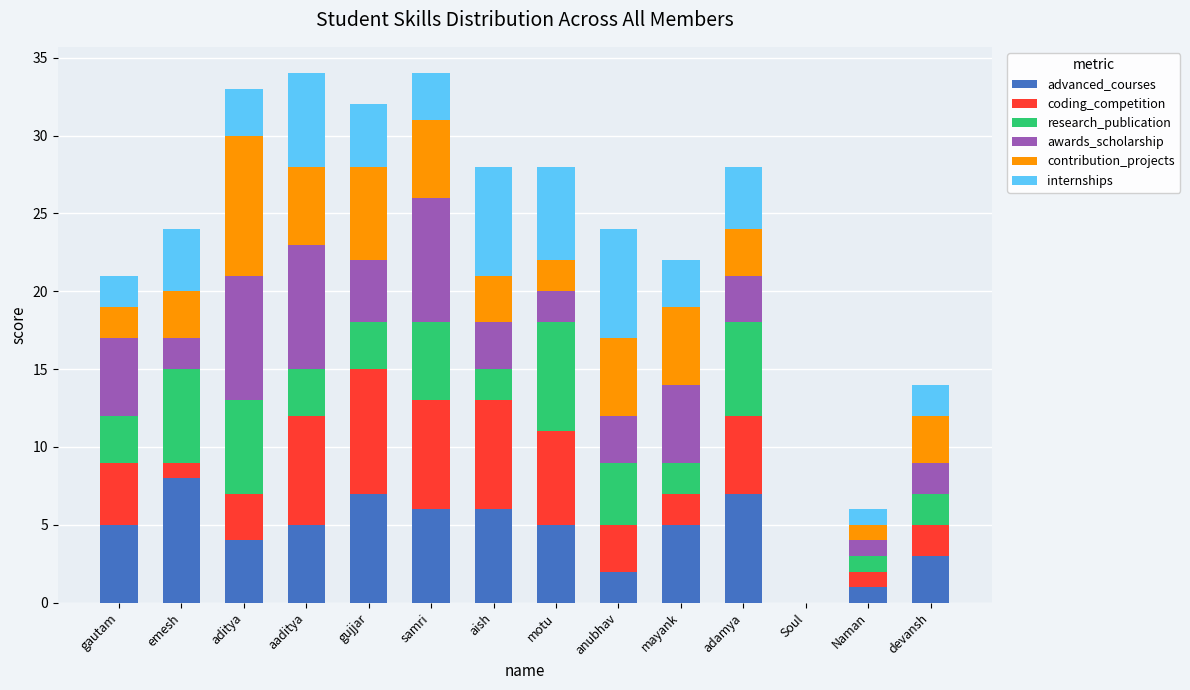

Read the advanced_courses value at aaditya.

5